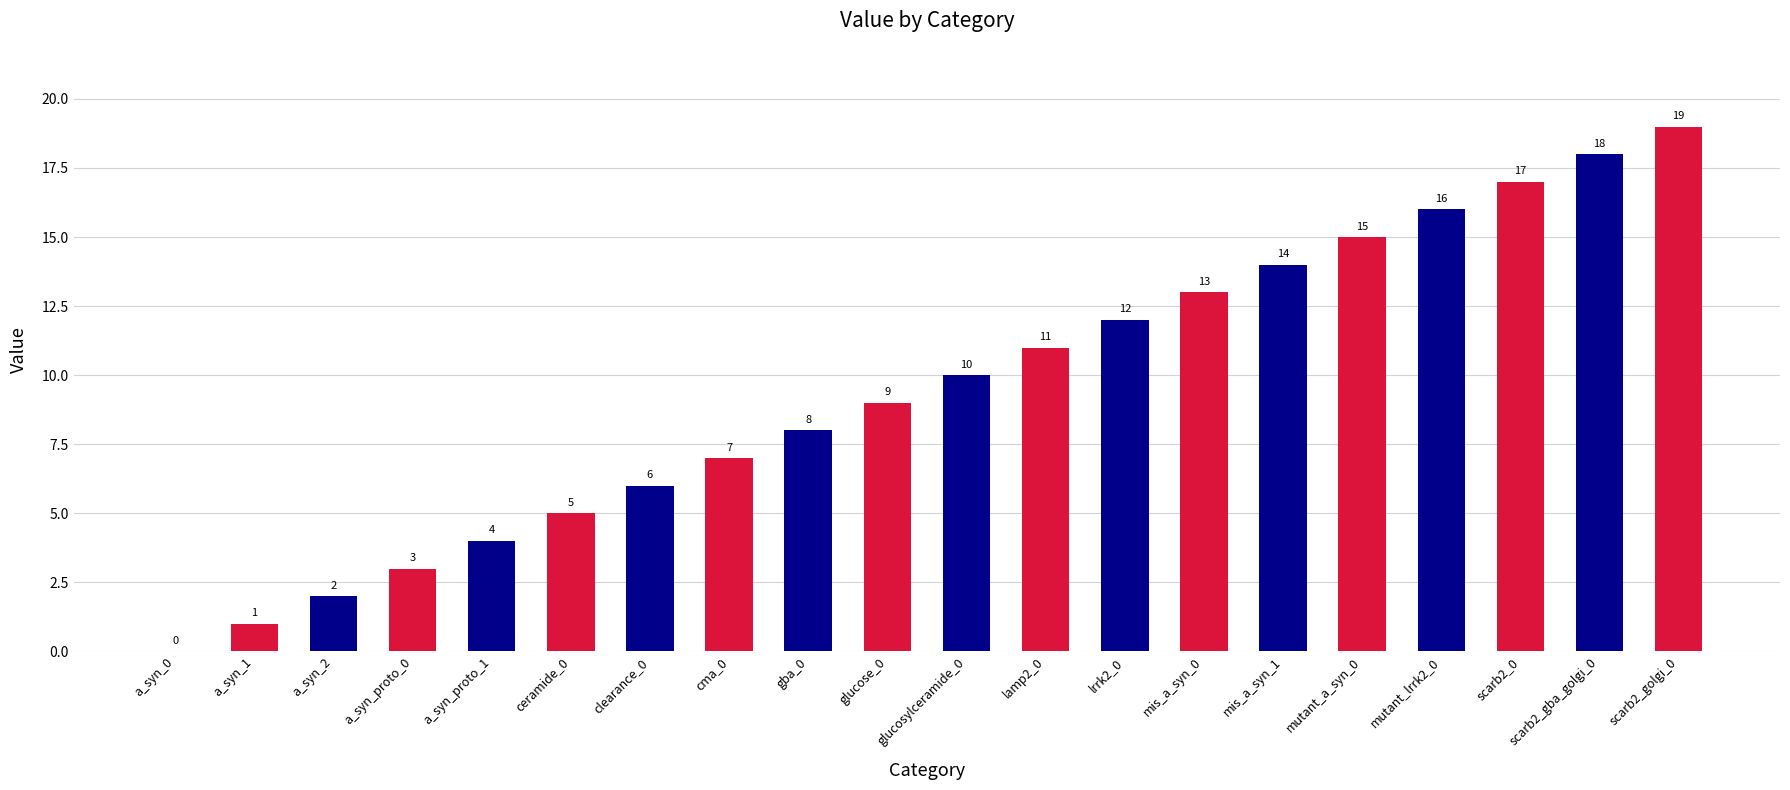

What is the sum of all values?

190